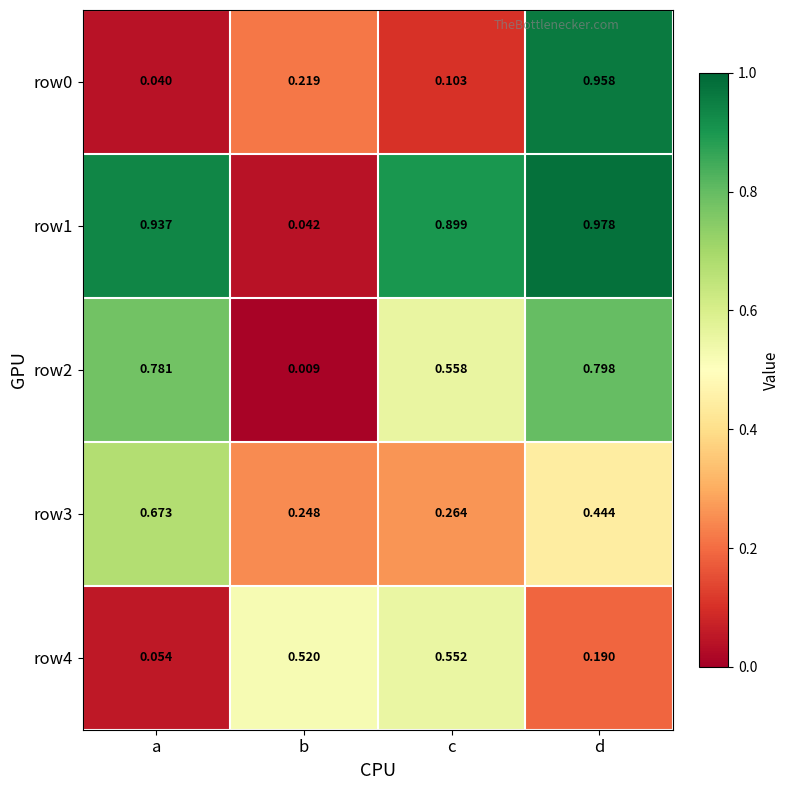

List the labels in order of row3 value, smallest first.

b, c, d, a